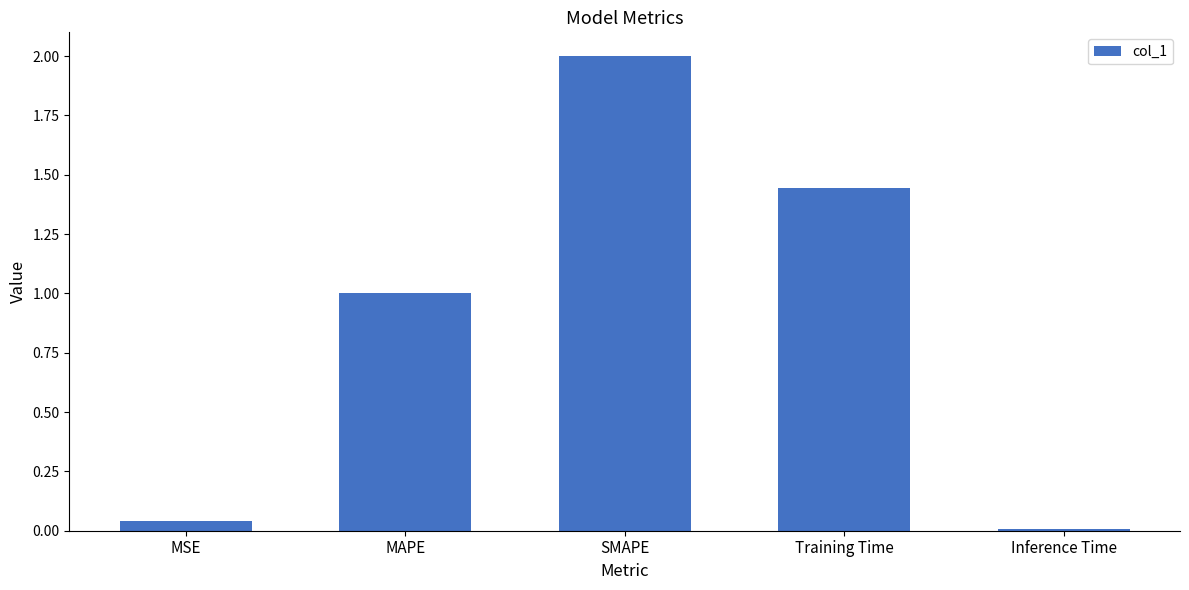

Are the bars grouped side by side (vs. stacked)?

No